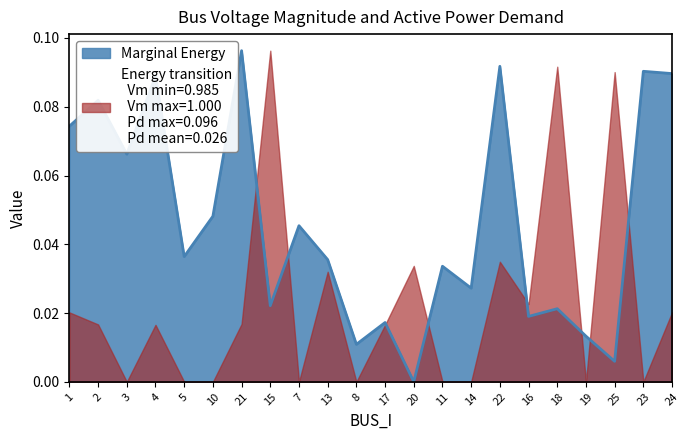

The chart shows a value of 0.0 at 15. True or false?

True